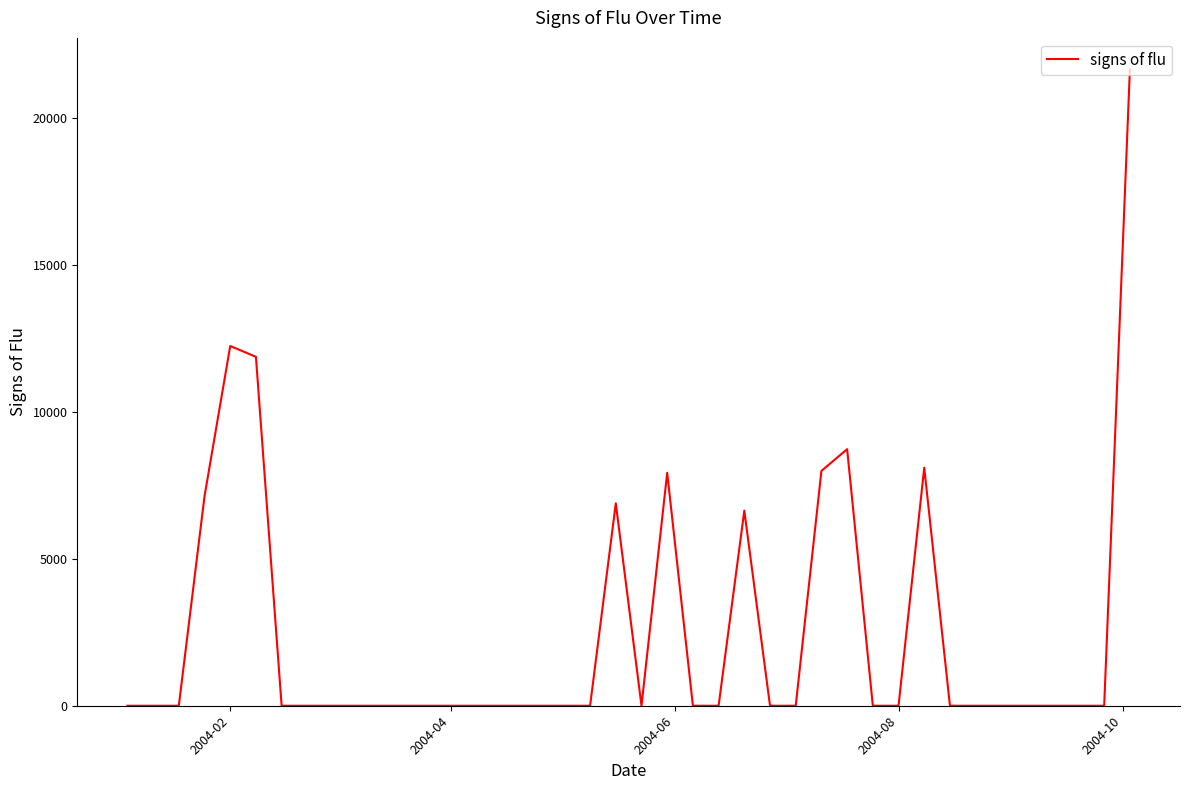

What is the maximum value shown in the chart?

21632.5